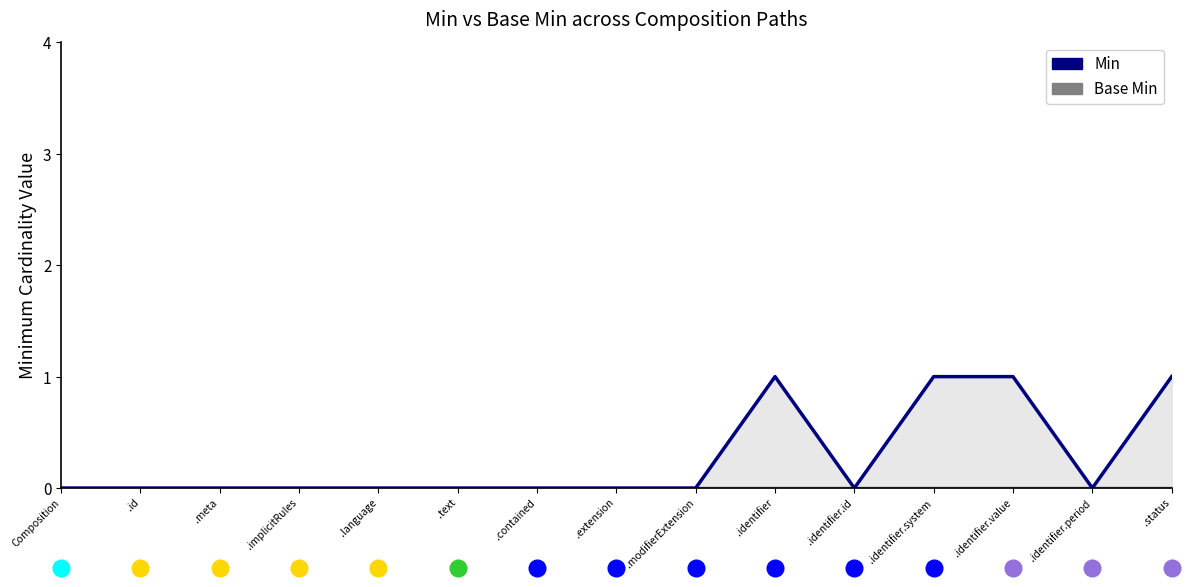

Which series has the largest range (max minus min)?

Min